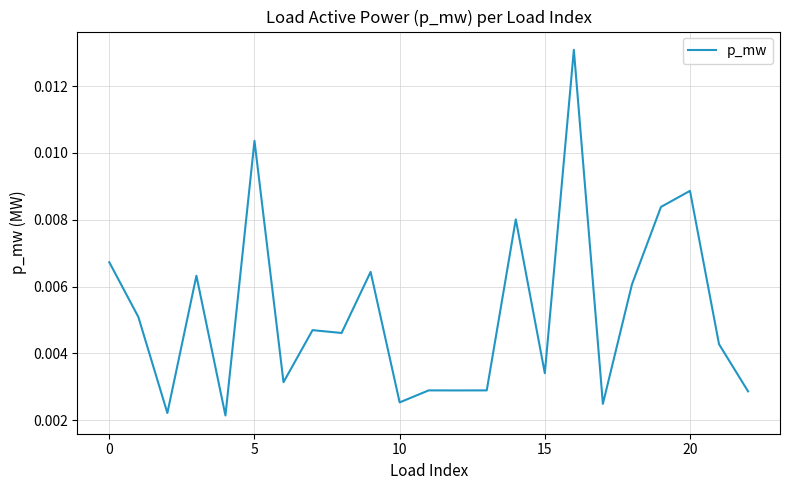

Does the chart display data point markers on the line(s)?

No